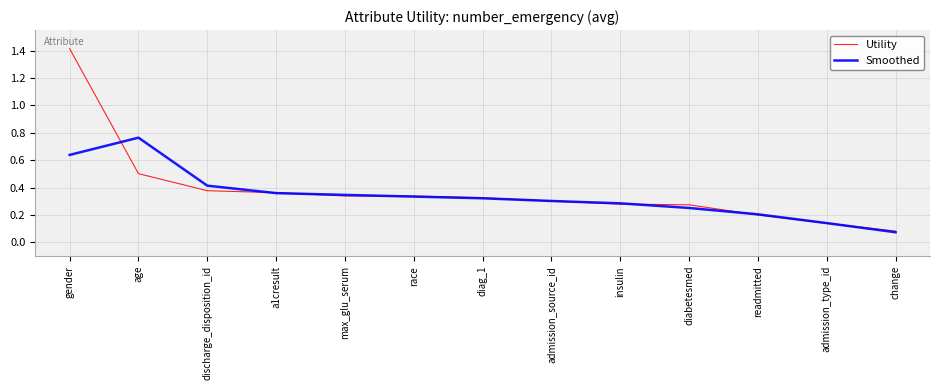

Between discharge_disposition_id and admission_type_id, which series saw the biggest shift?

Smoothed